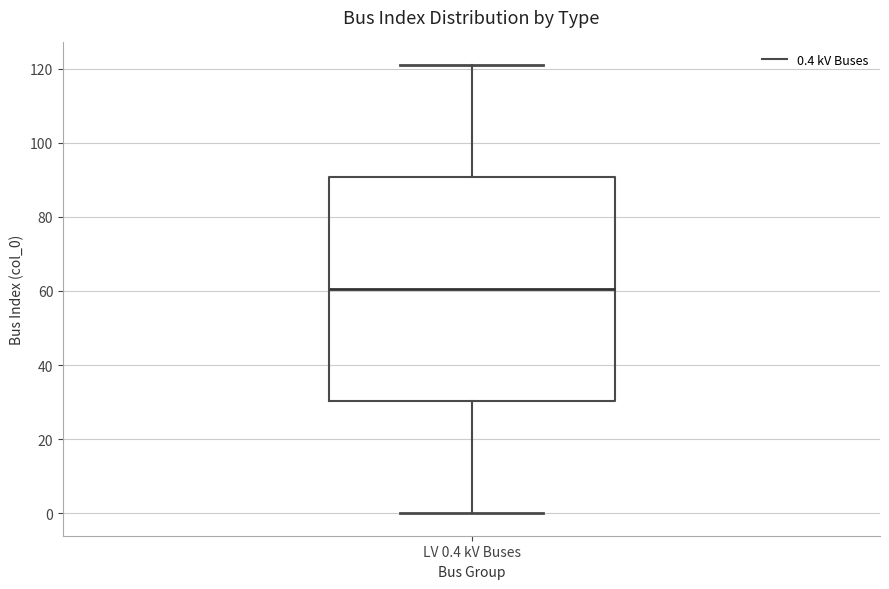

Where is the upper edge of the box for LV 0.4 kV Buses on the y-axis? The values are not printed on the chart, so give them approximately, as read against the axis.

90